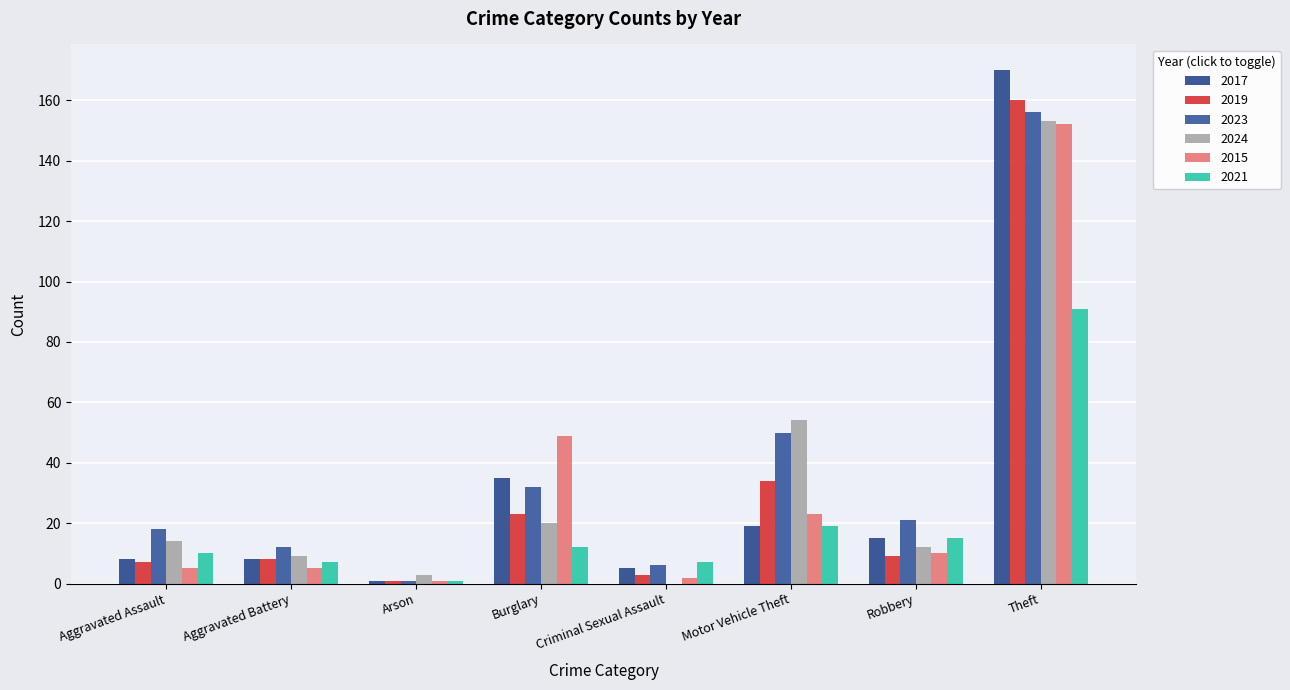

What is the spread (max minus min) of values at Theft?

79